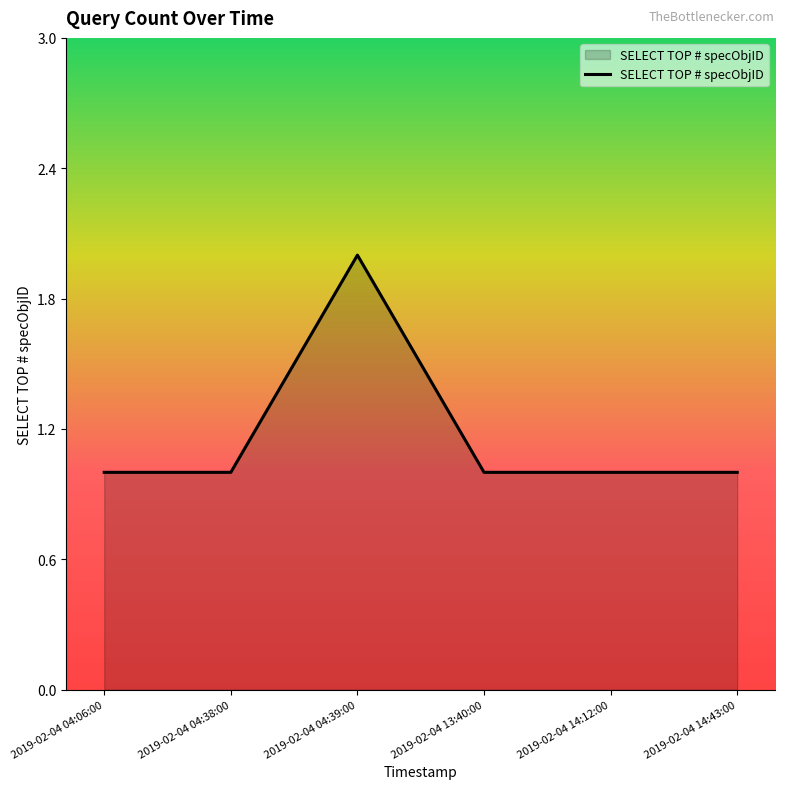

Approximately how many times larger is the value at 2019-02-04 14:12:00 compared to 2019-02-04 04:38:00?

1.0